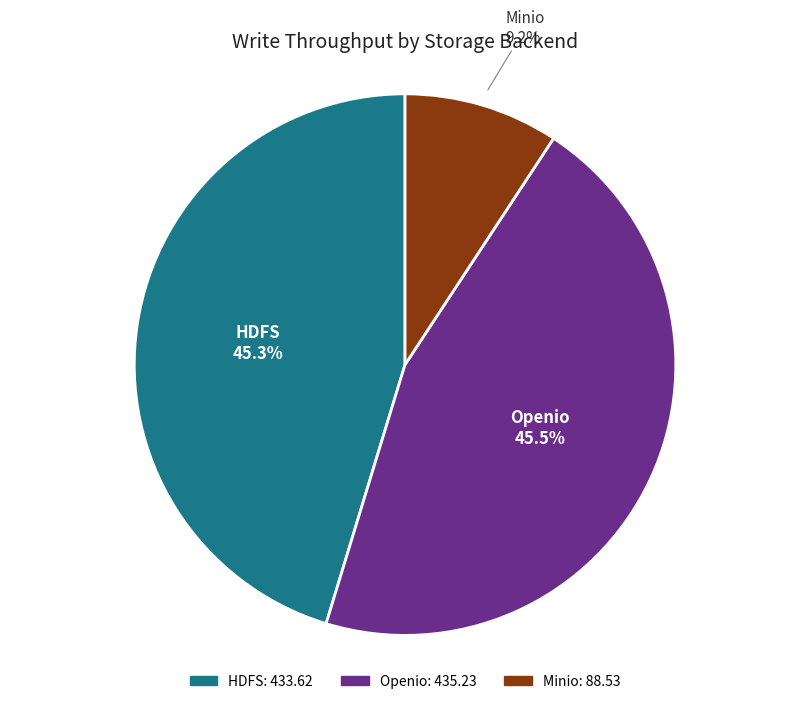

How many segments does this pie chart have?

3